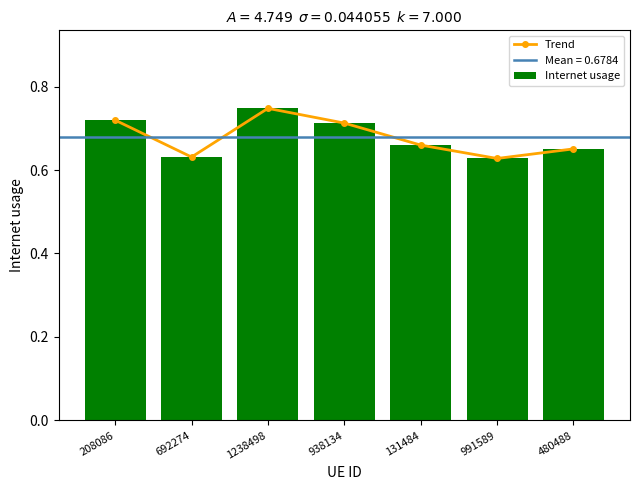

The Trend series shows 0.3 at 480488. True or false?

False